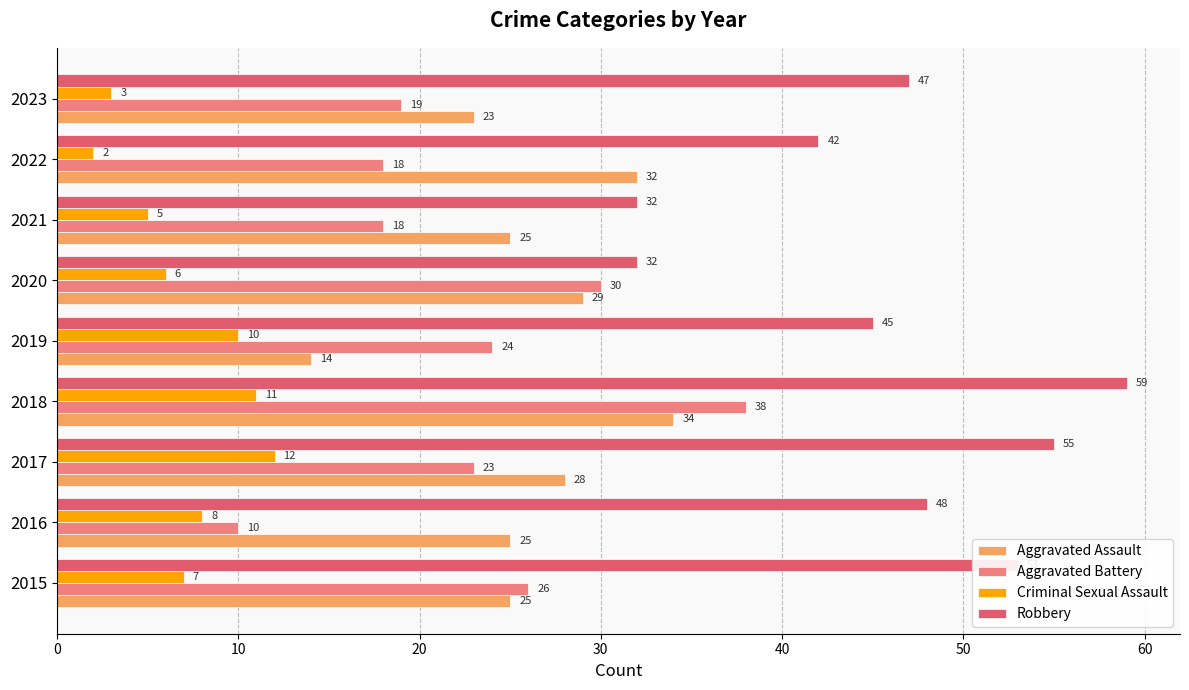

The Criminal Sexual Assault series shows 11 at 2018. True or false?

True